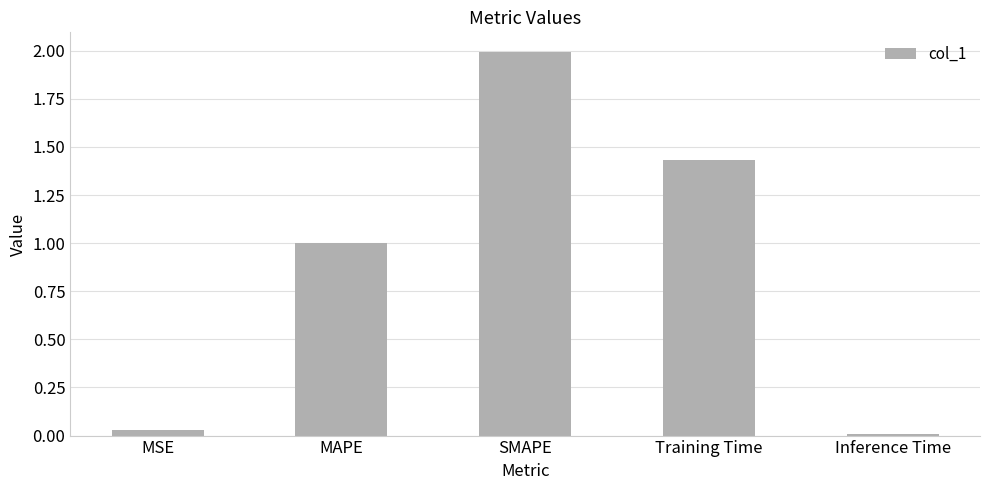

At which label is the value closest to 1?

MAPE